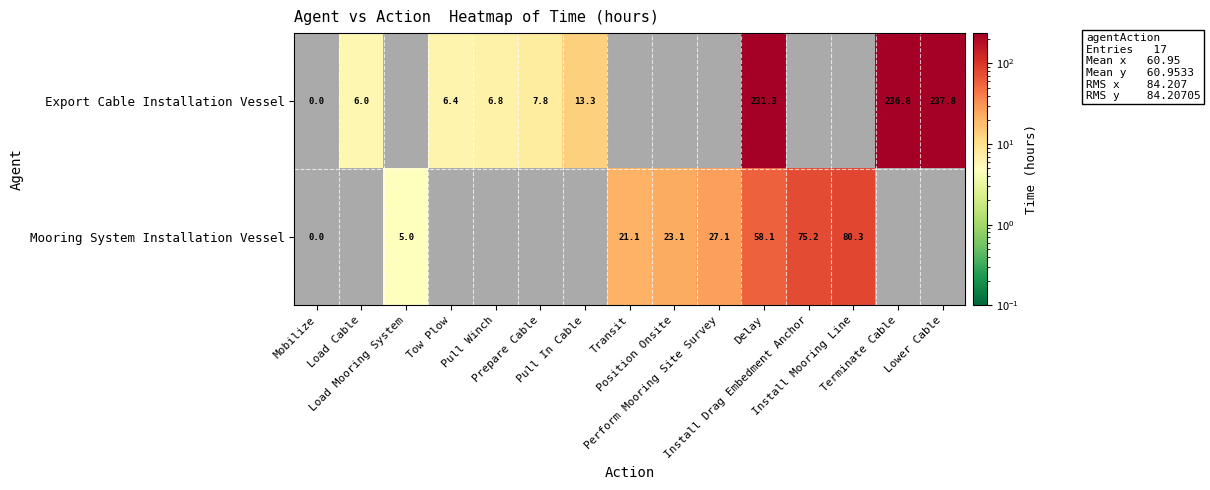

What is the difference between the Export Cable Installation Vessel values at Pull In Cable and Prepare Cable?

5.5